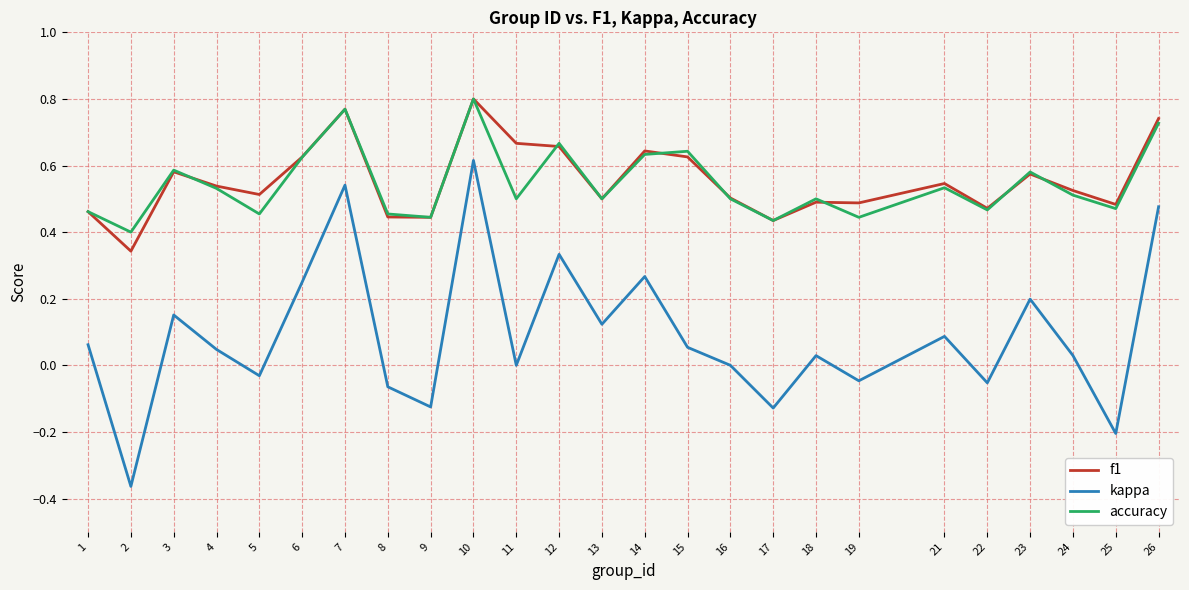

Rank the series at 11 from lowest to highest value.

kappa, accuracy, f1